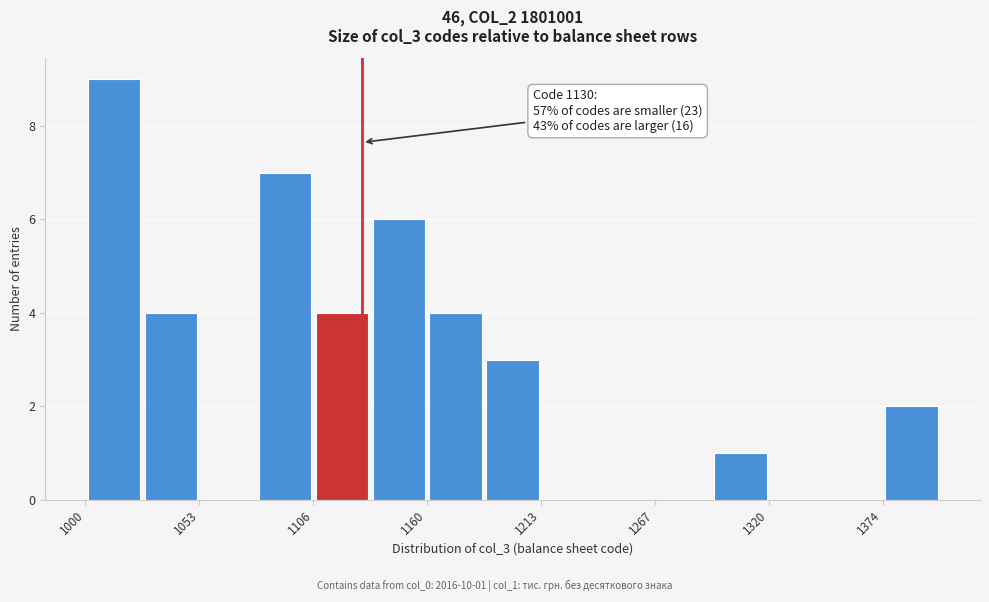

Around what value on the x-axis is the tallest bar? Give the approximate position of its centre, as read against the axis.

1010